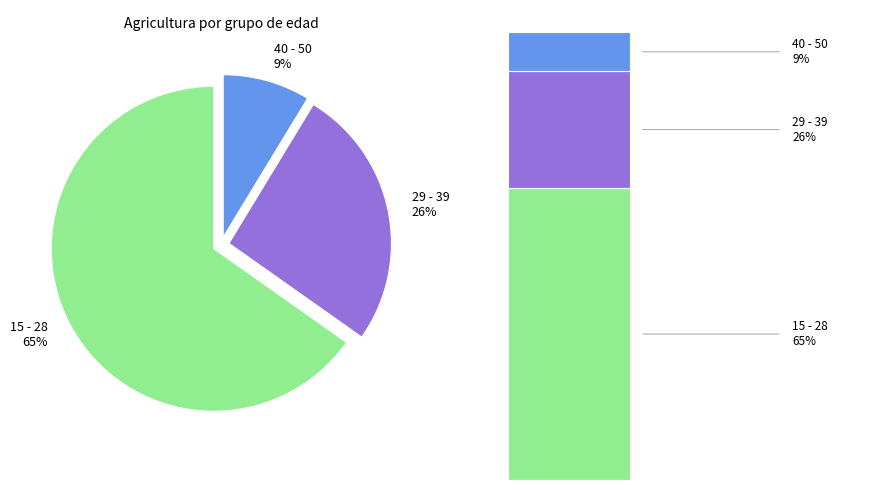

Does any single category account for the majority?

Yes